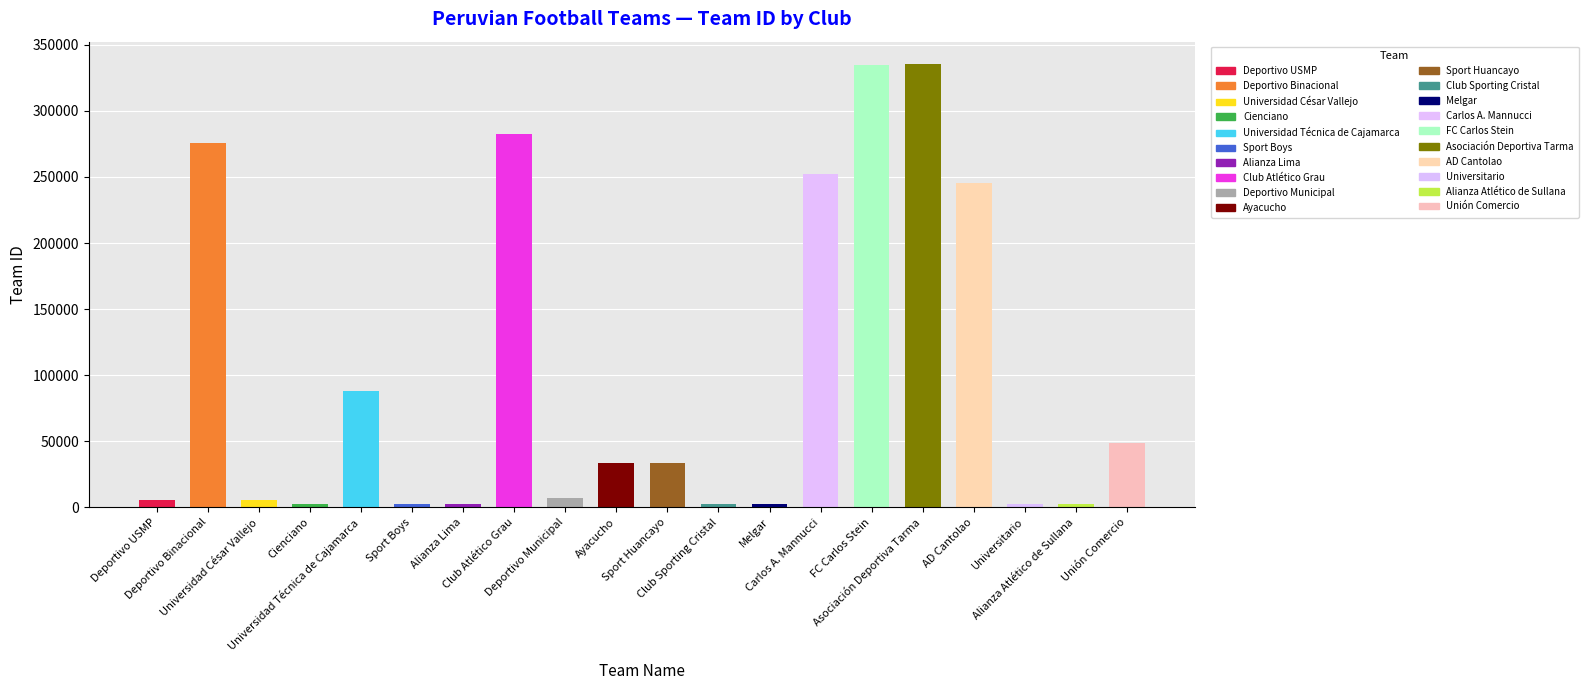

Reading left to right, transcribe all the data shown in this chart.

5282	275839	5281	2301	87854	2312	2311	282538	7031	33894	33895	2302	2308	252245	335037	335557	245083	2305	2307	48431